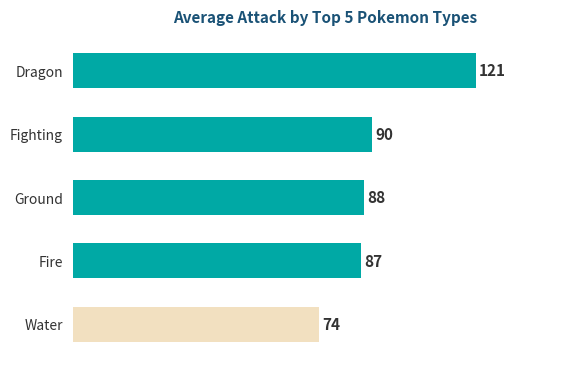

What value does the data have at Ground?

87.5